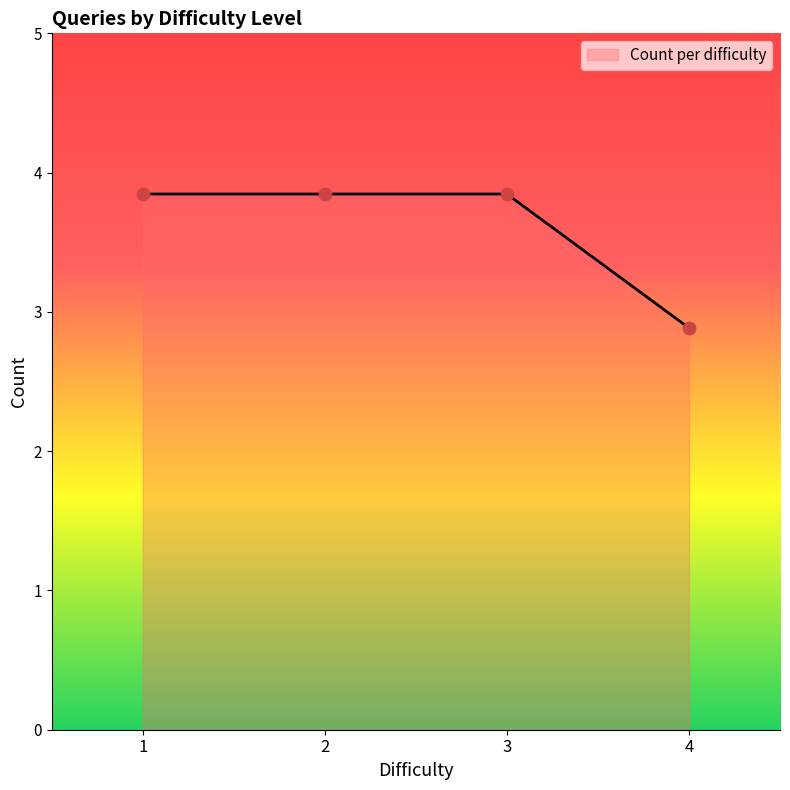

Which has a higher value, 1 or 2?

1